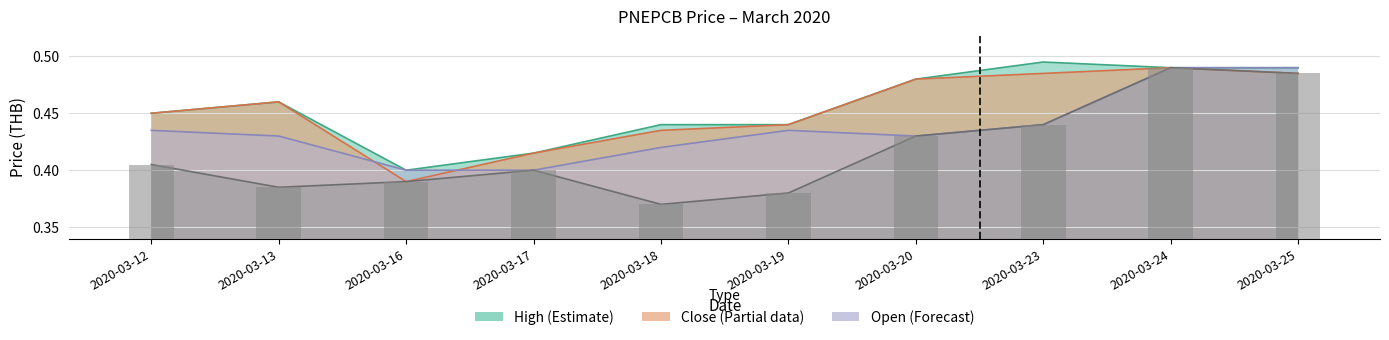

What is the average value of the high series?

0.5